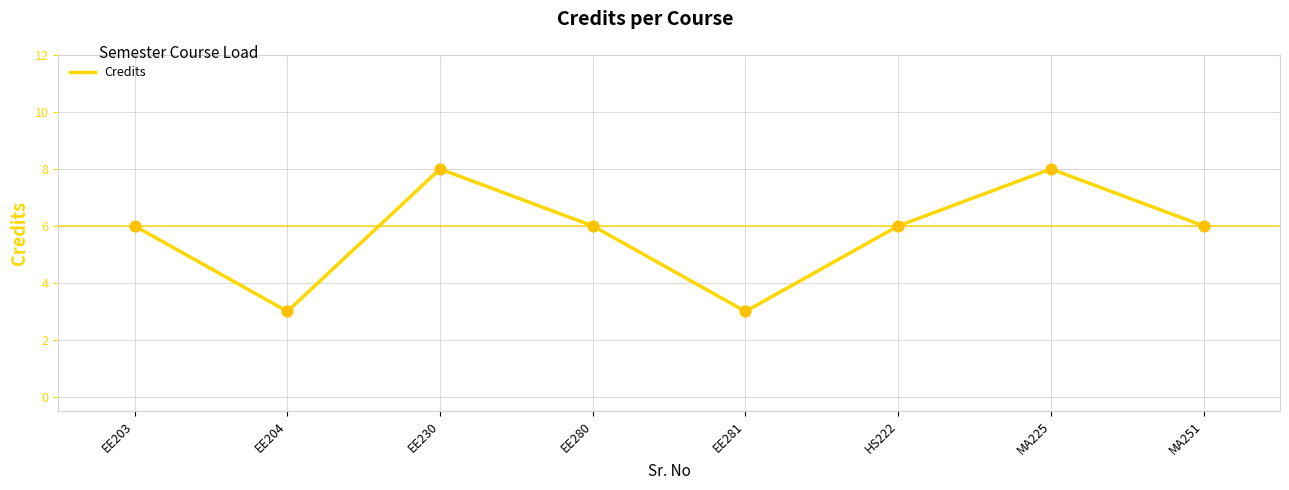

What is the change in value from EE281 to MA251?

+3